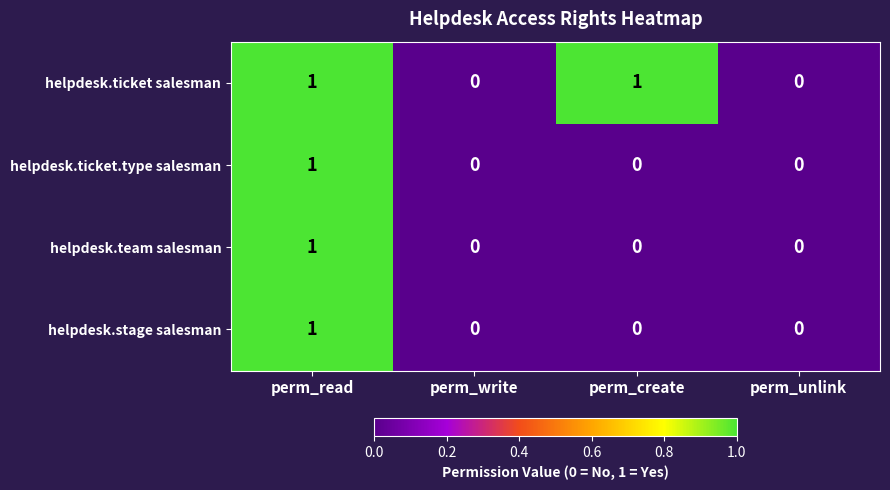

The helpdesk.team salesman series shows 0 at perm_write. True or false?

True